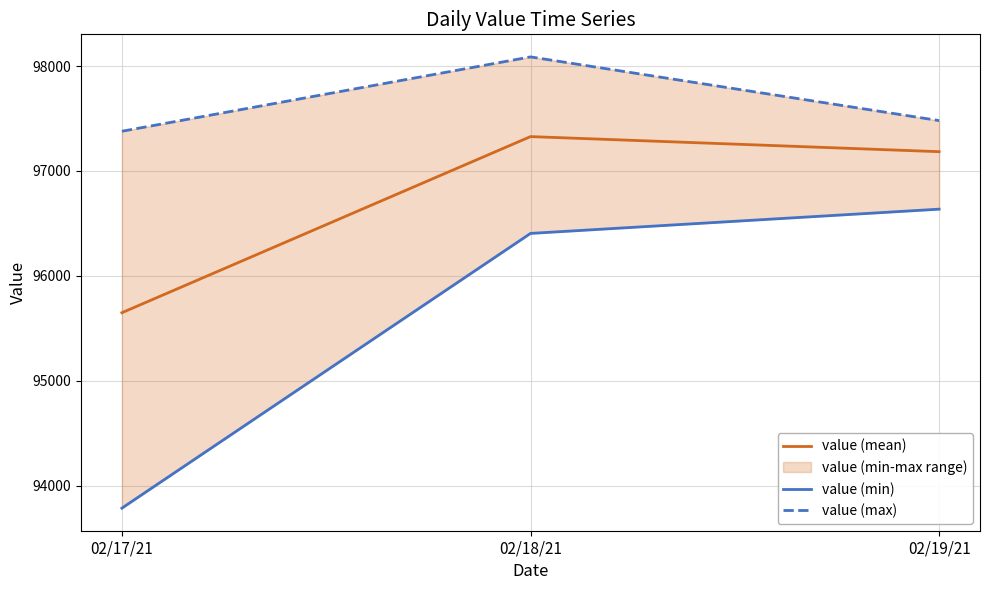

What is the value of the value (max) point at the 1st from the left?

97378.0